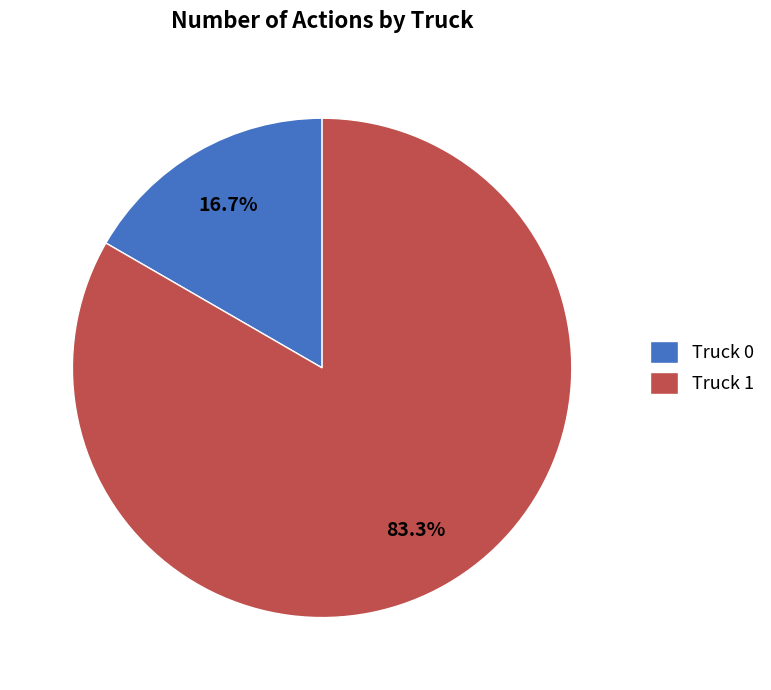

Is there any slice that represents more than half of the pie?

Yes